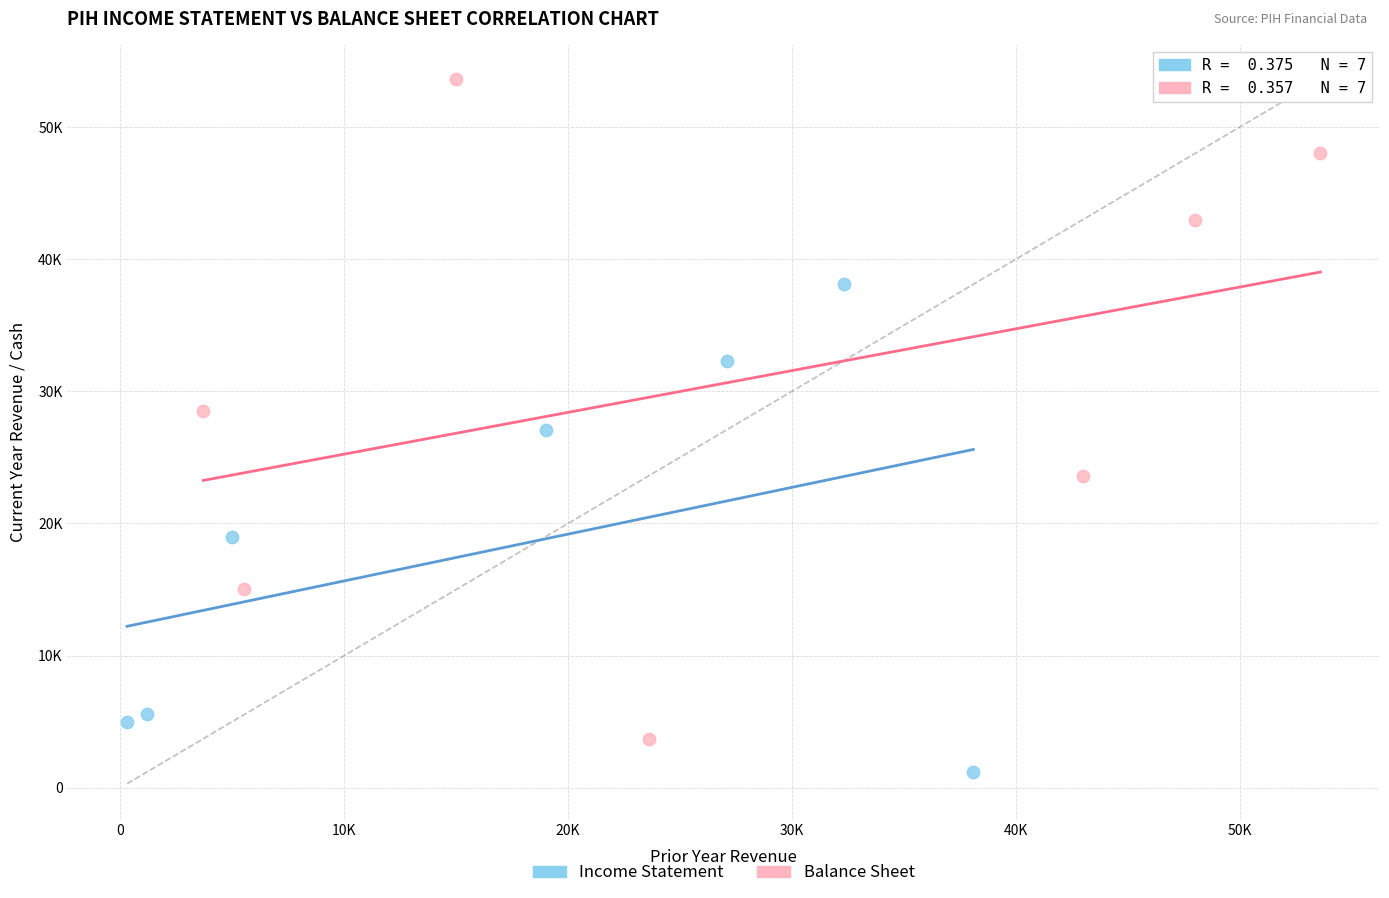

Which series reaches the minimum Y coordinate?

Income Statement